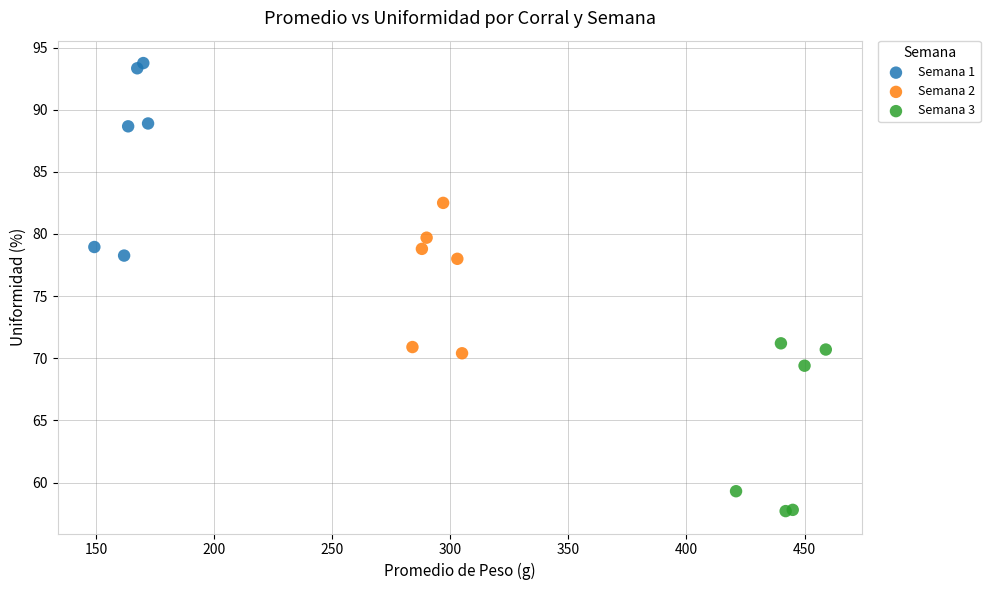

Which series reaches the maximum Y coordinate?

Semana 1